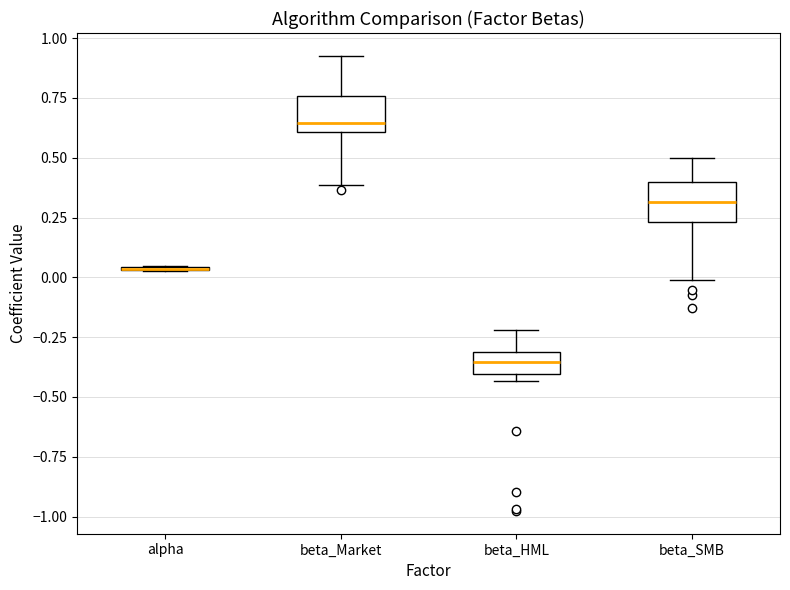

Reading left to right, read every box against the y-axis: the position of its median line, the range the box covers, and the ends of its whiskers. The values are not printed on the chart, so give them approximately, as read against the axis.

alpha: box collapsed to a line at 0.05, whiskers 0.05 to 0.05
beta_Market: median 0.65, box 0.60 to 0.75, whiskers 0.40 to 0.95
beta_HML: median -0.35, box -0.40 to -0.30, whiskers -0.45 to -0.20
beta_SMB: median 0.30, box 0.25 to 0.40, whiskers 0.00 to 0.50